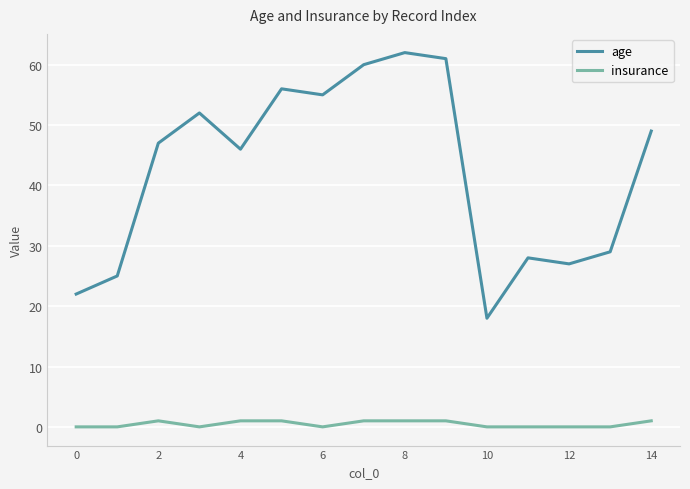

Which series has the widest spread of values?

age